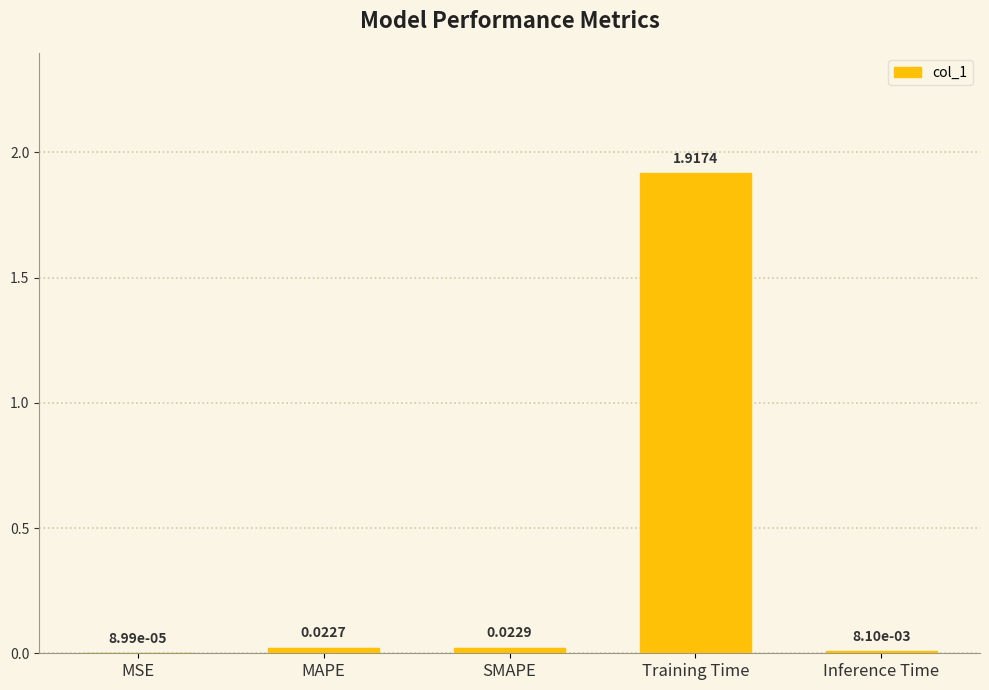

At which category does the chart reach its peak across all series?

Training Time